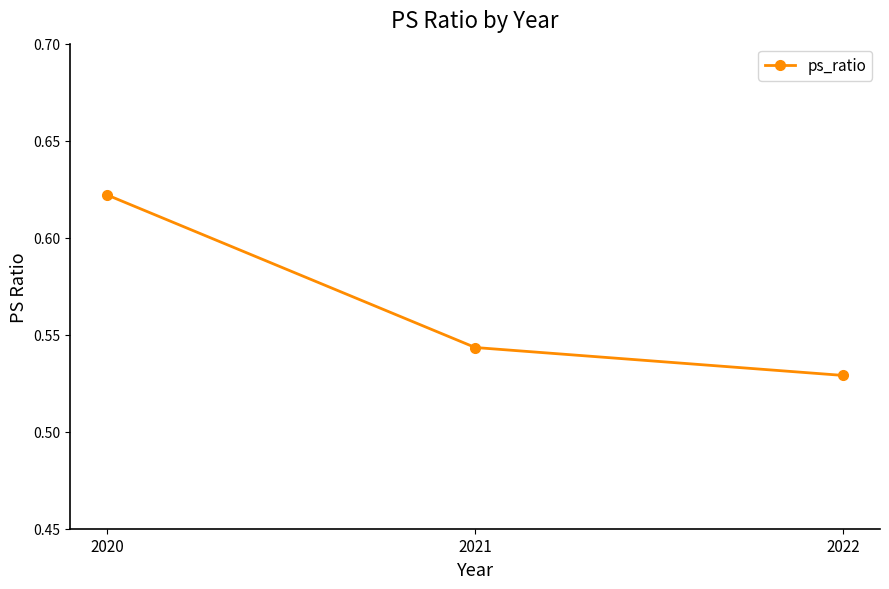

What is the value of the 2nd point from the left?

0.5